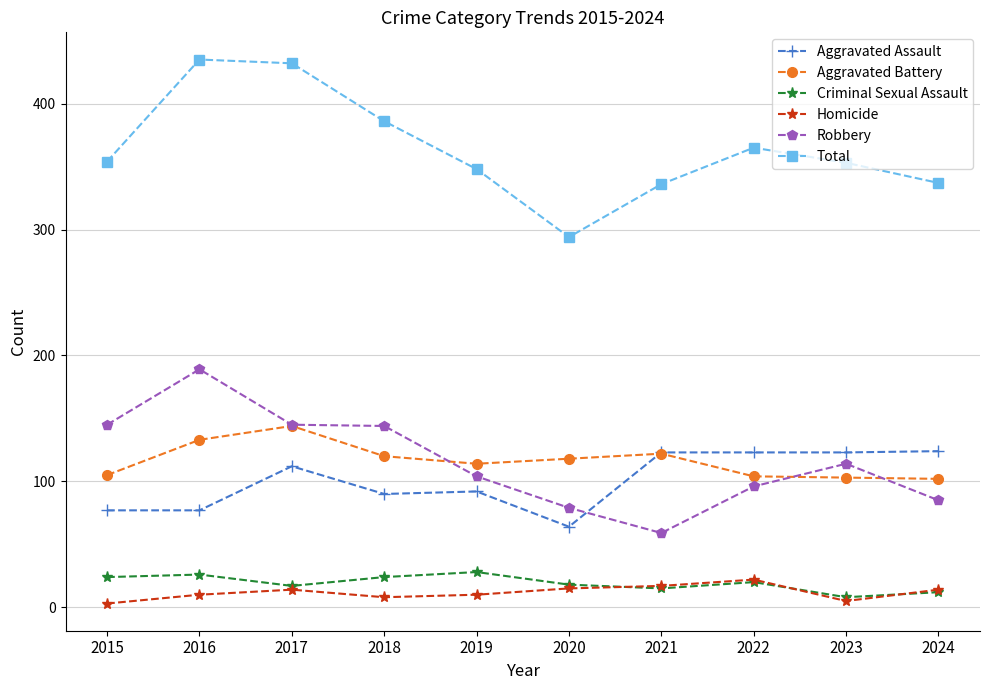

The Total series shows 294 at 2020. True or false?

True